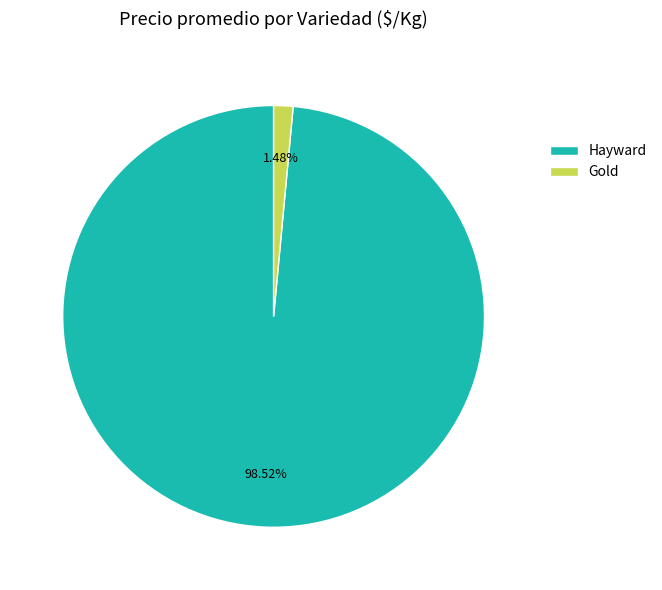

The Hayward slice represents 13% of the pie. True or false?

False